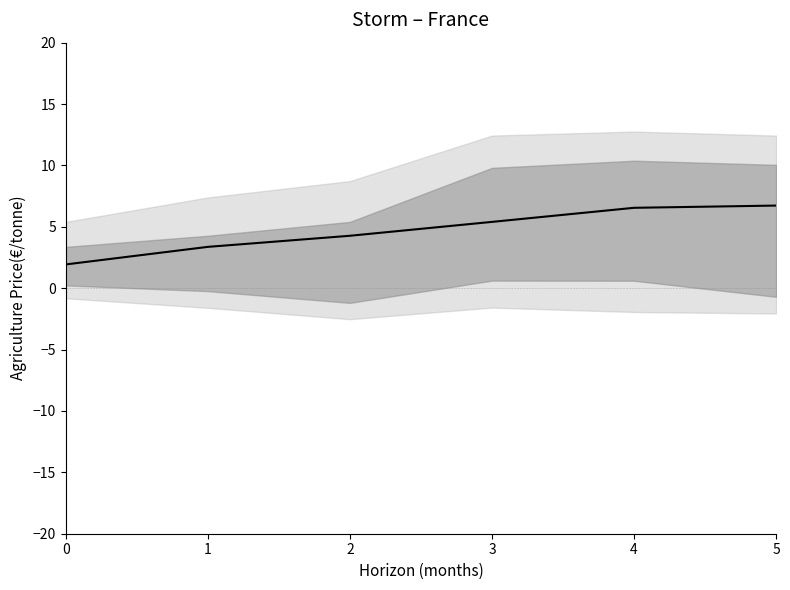

At which label is the value closest to 4?

2